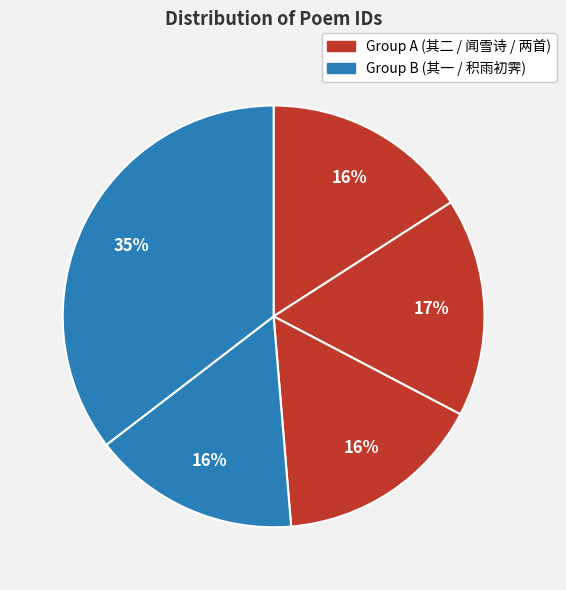

How many slices are in this pie chart?

5